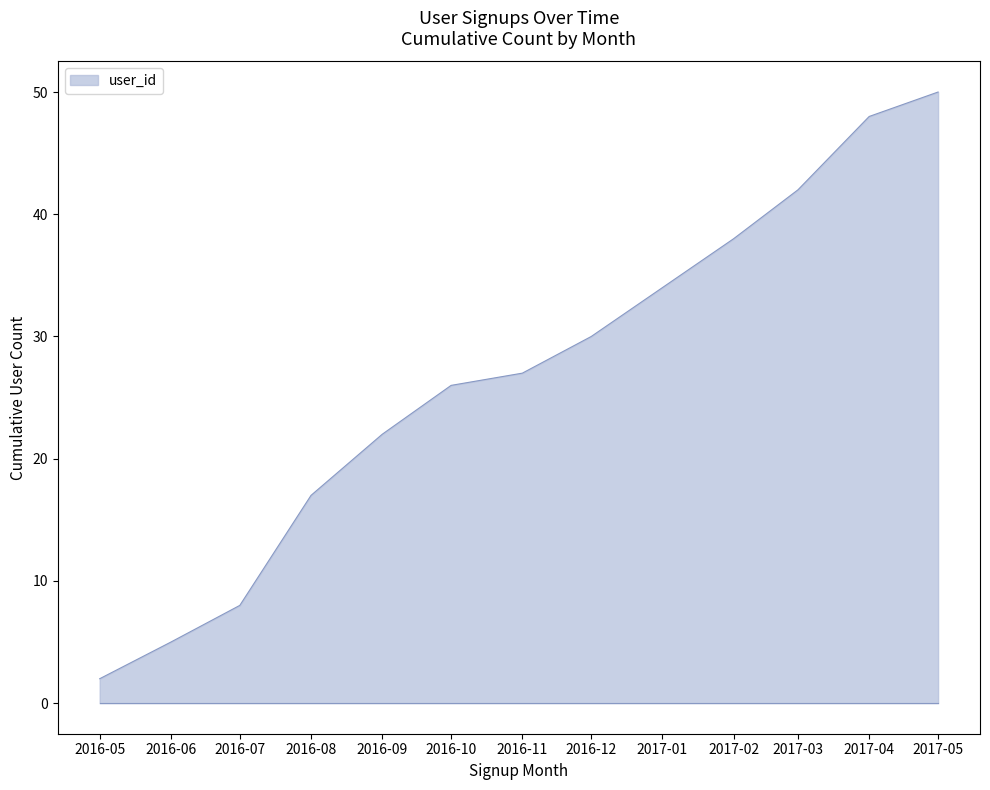

What is the difference between the maximum and minimum values?

48